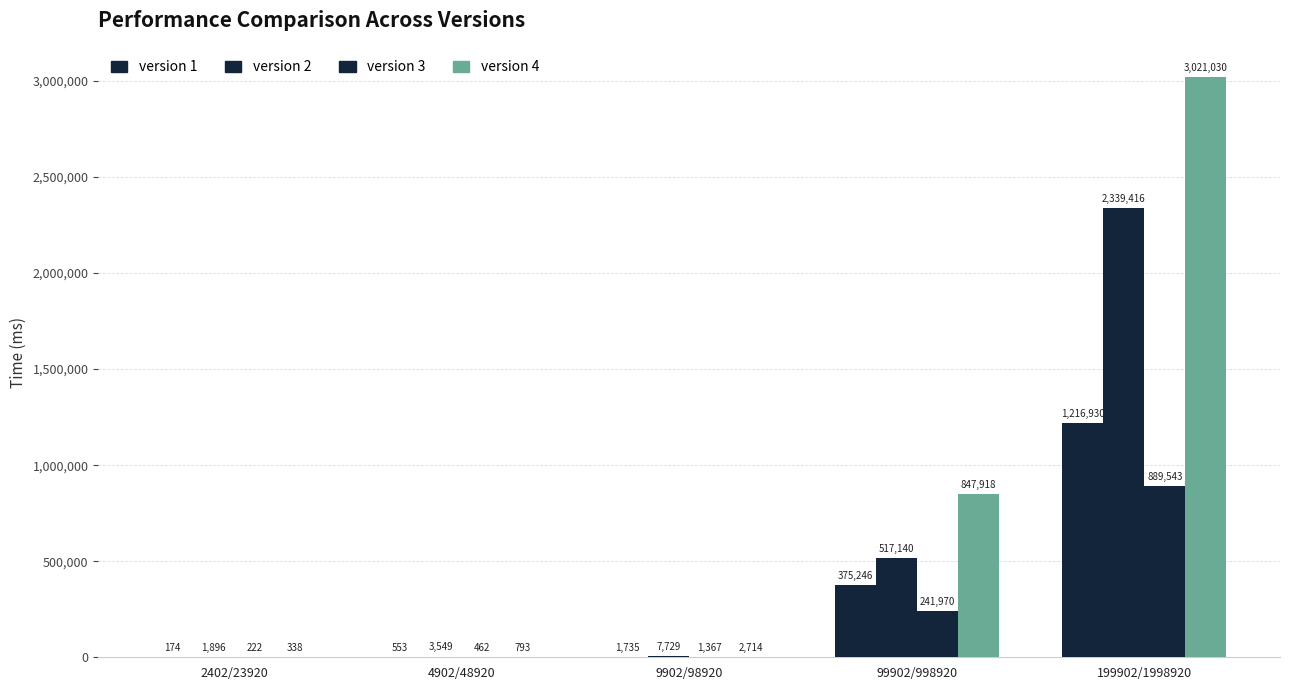

At which label is version 1 closest to 608552?

99902/998920